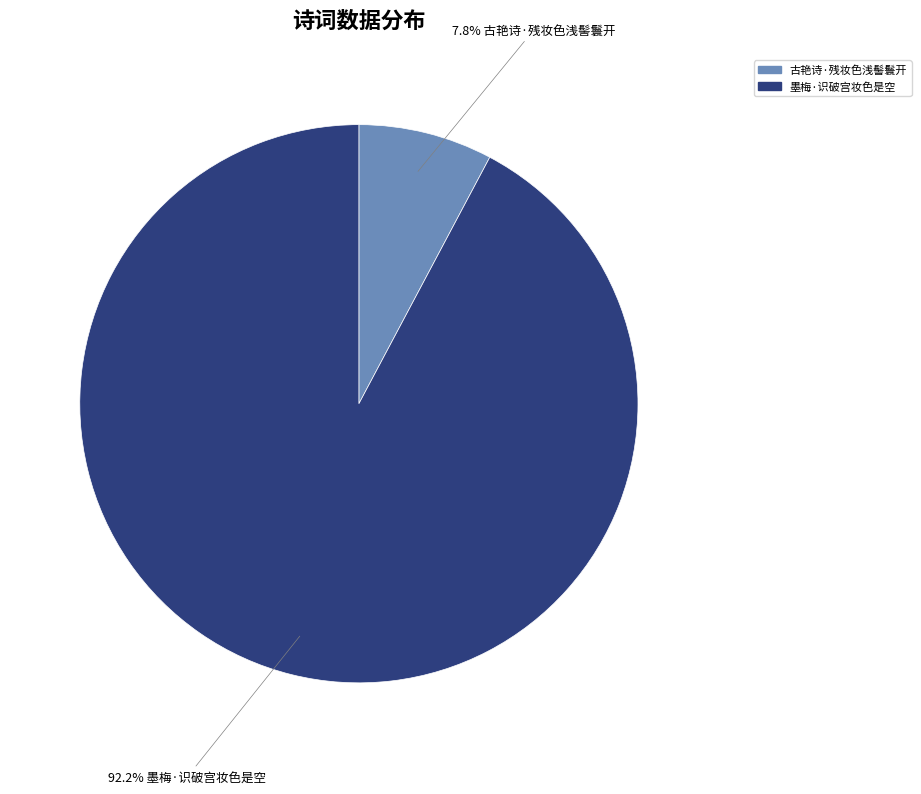

The 古艳诗·残妆色浅髻鬟开 slice represents 8% of the pie. True or false?

True